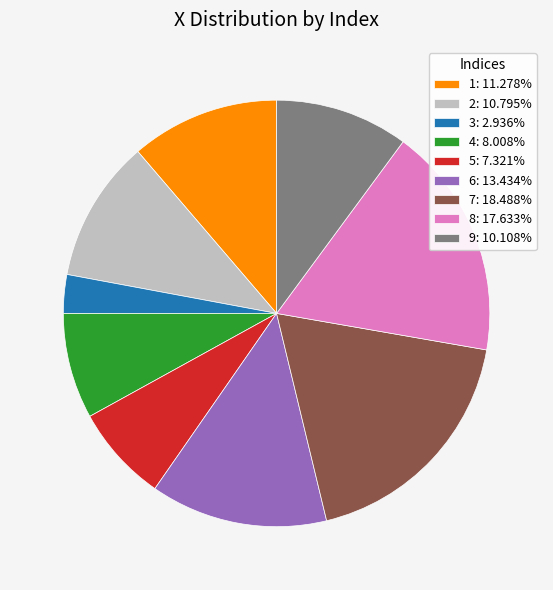

How many segments does this pie chart have?

9